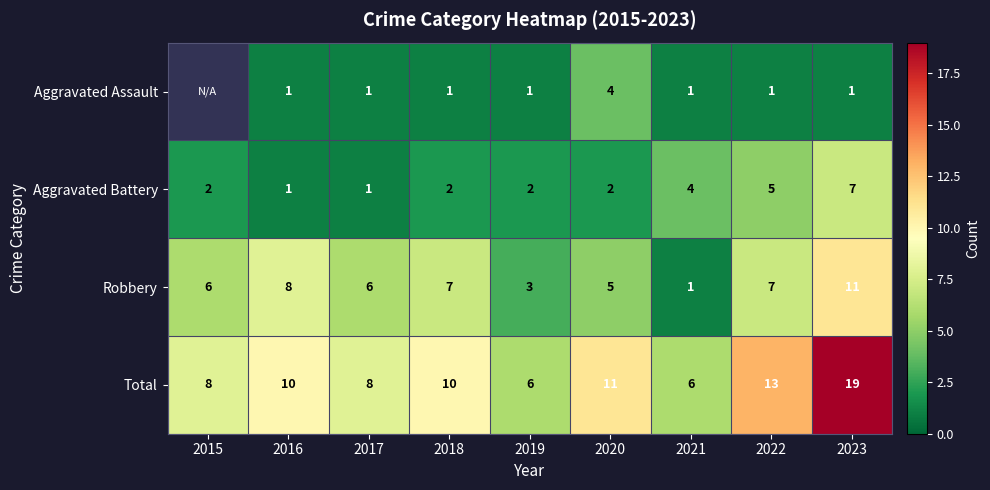

Between 2021 and 2022, which is larger?

2021